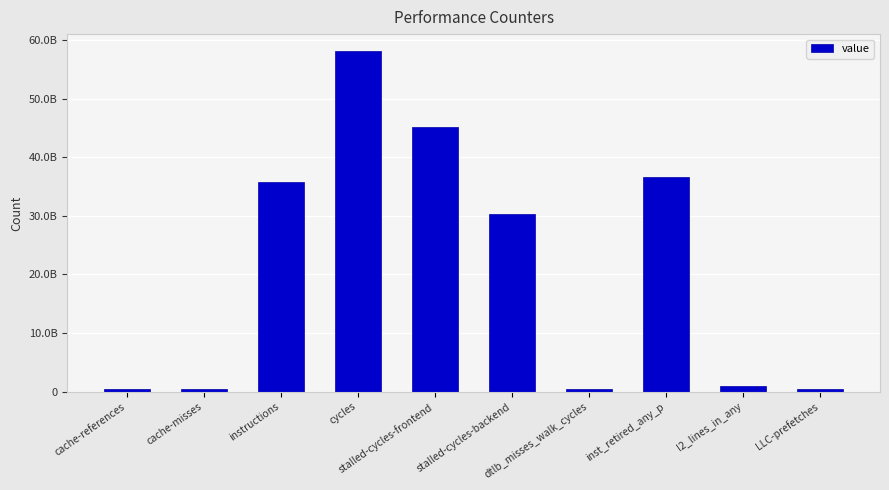

Are the bars grouped side by side (vs. stacked)?

No